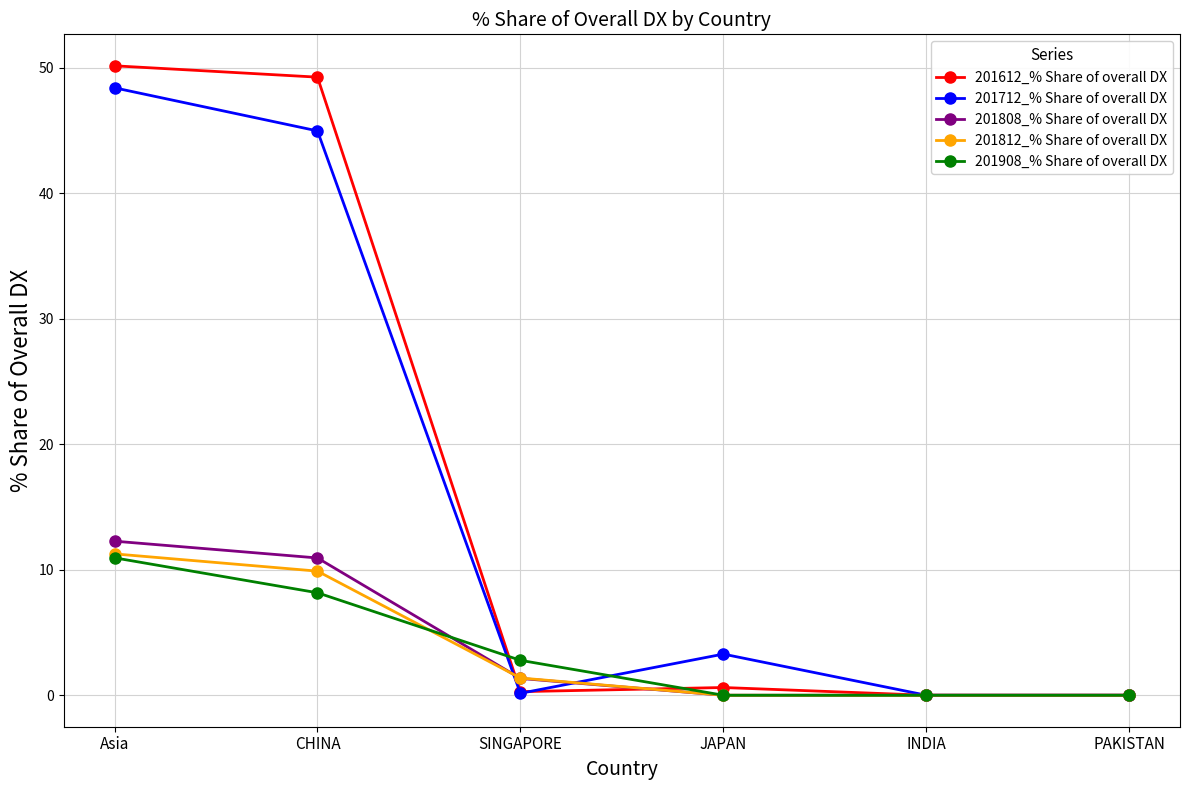

How many interior local peaks does the 201712_% Share of overall DX series have?

1